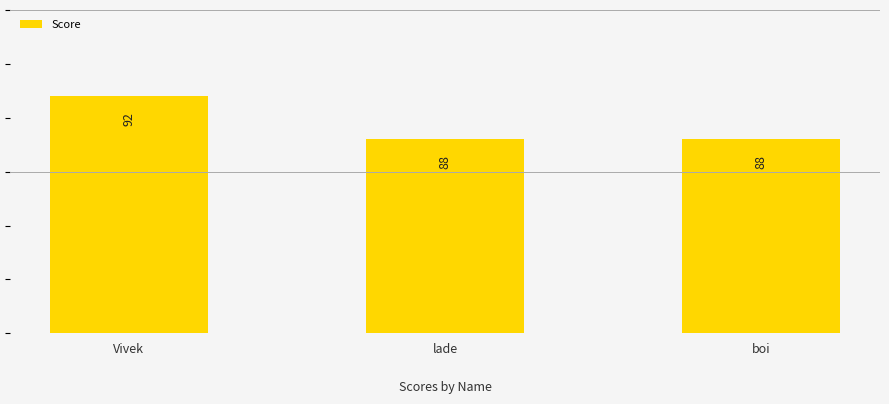

Is it true that the value at Vivek is 47?

False